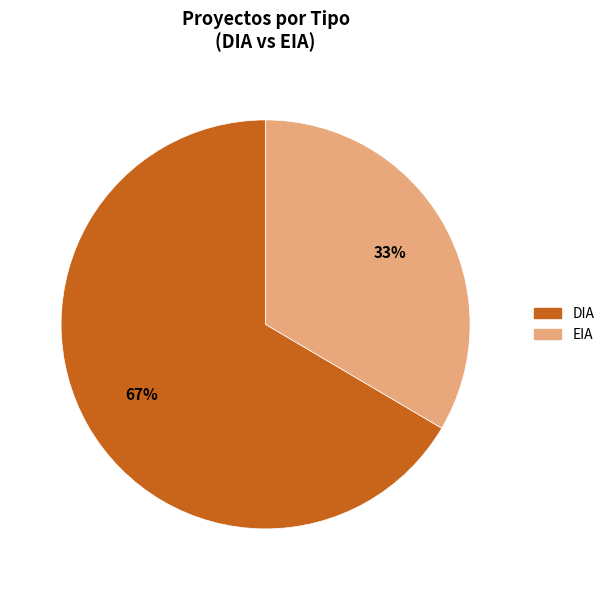

To the nearest percent, what portion does EIA represent?

33%